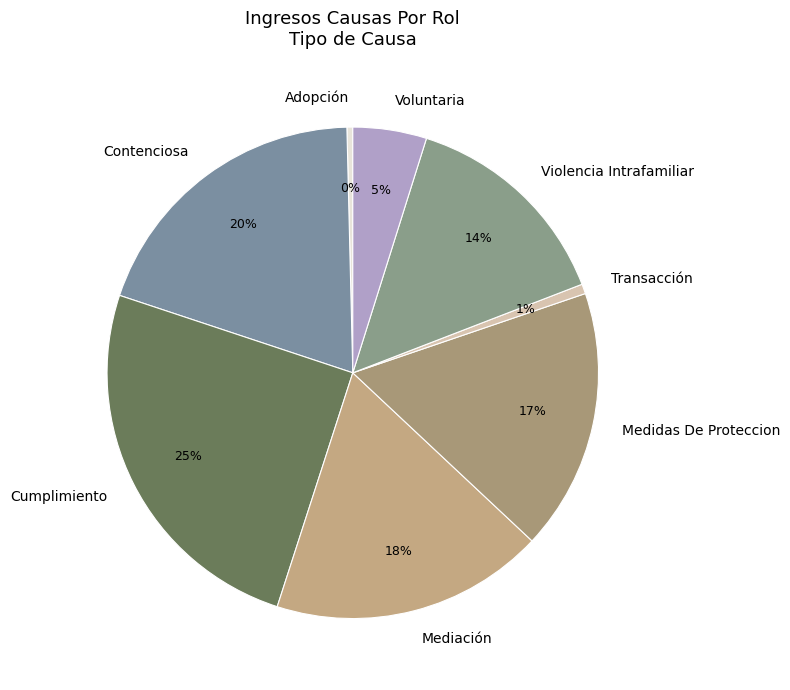

How many segments does this pie chart have?

8